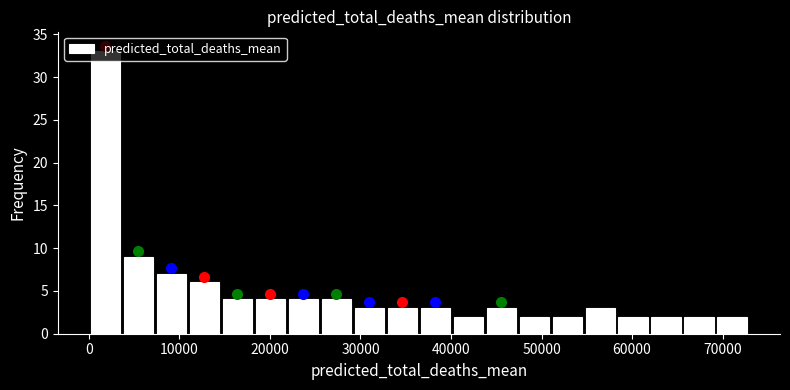

Read against the x-axis, roughly where is the centre of the tallest bar?

2000